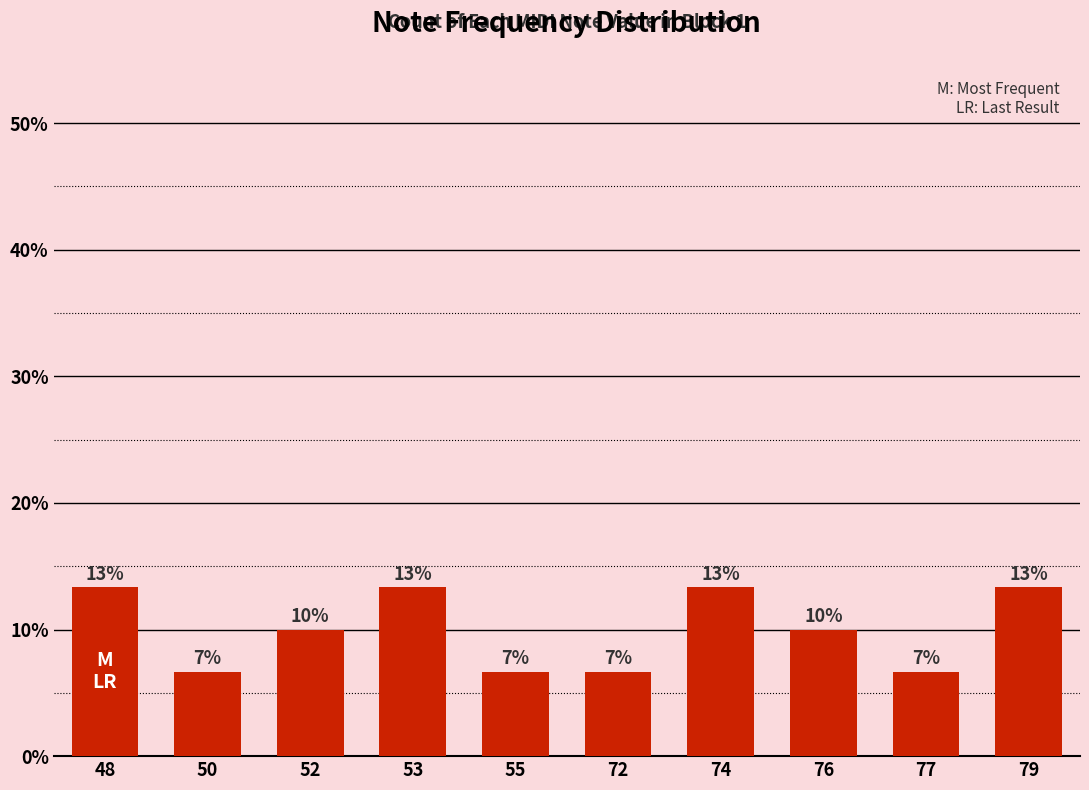

The value at 48 is 13.3. True or false?

True